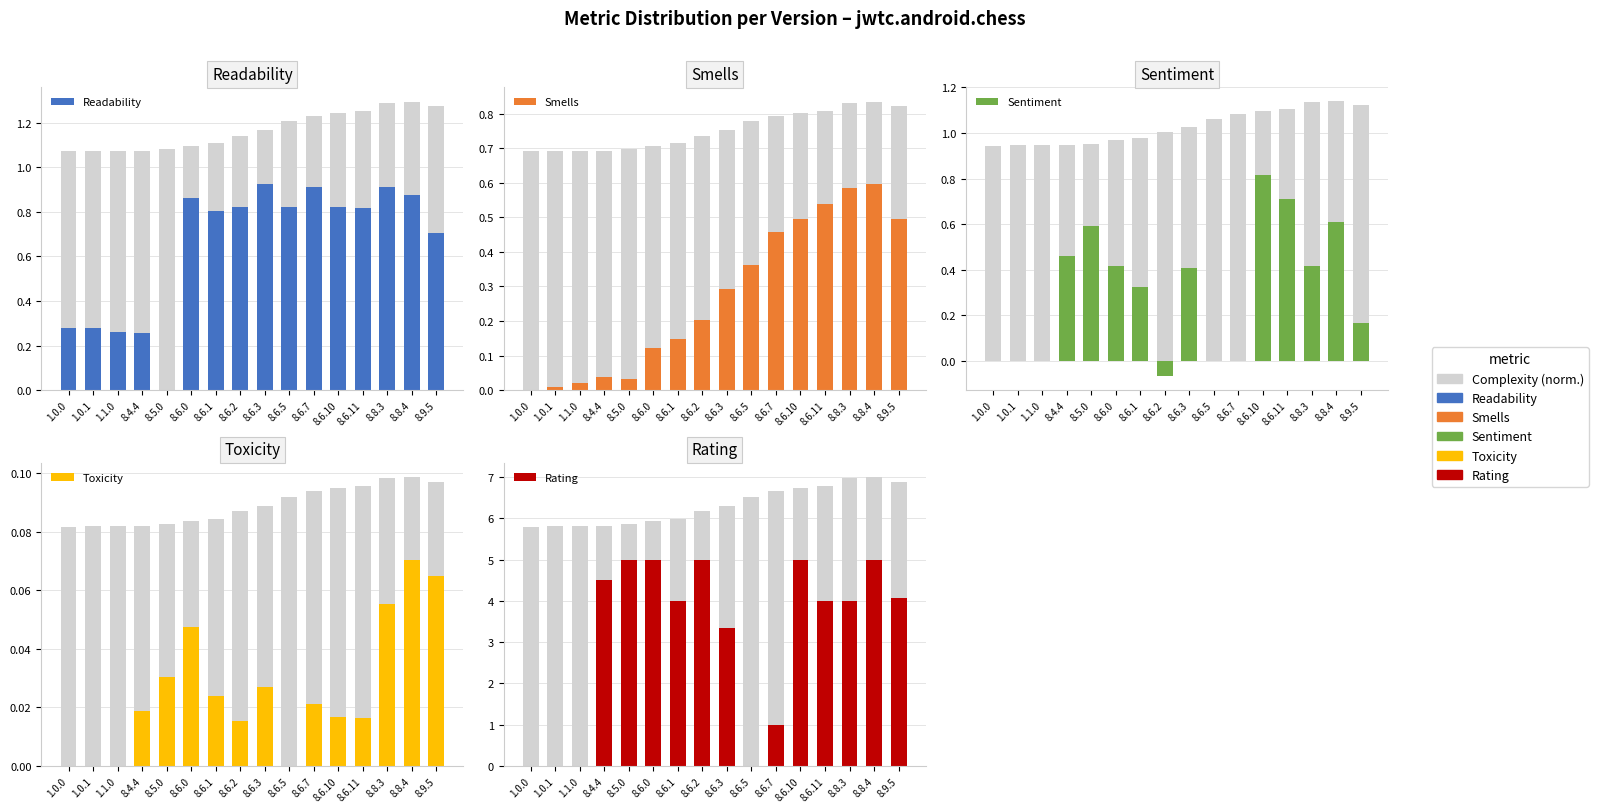

What is the difference between the maximum and minimum values in the Readability series?

0.9